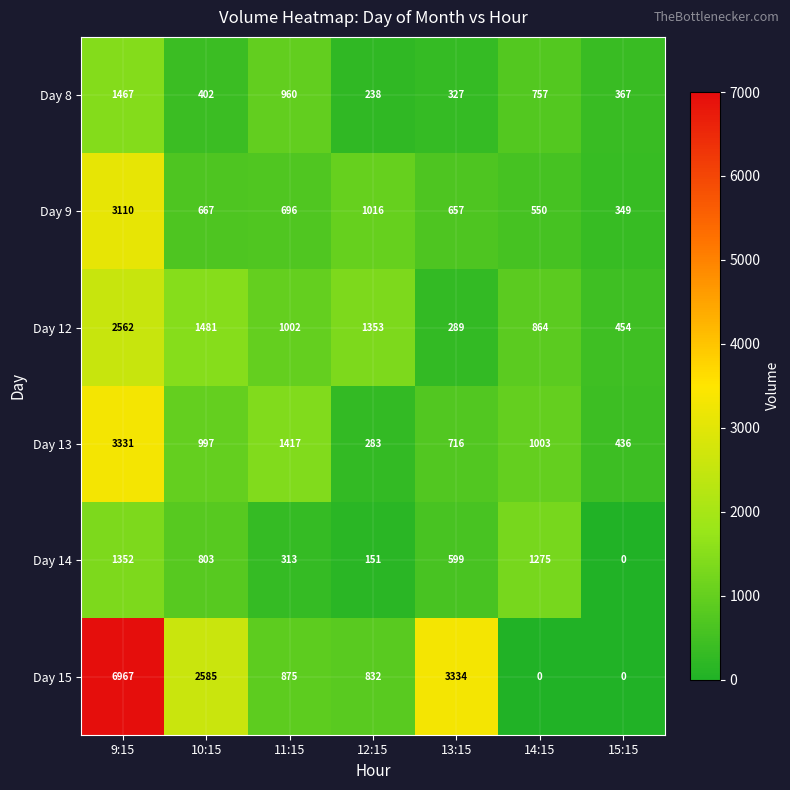

Between 12:15 and 14:15, which series saw the biggest shift?

Day 14